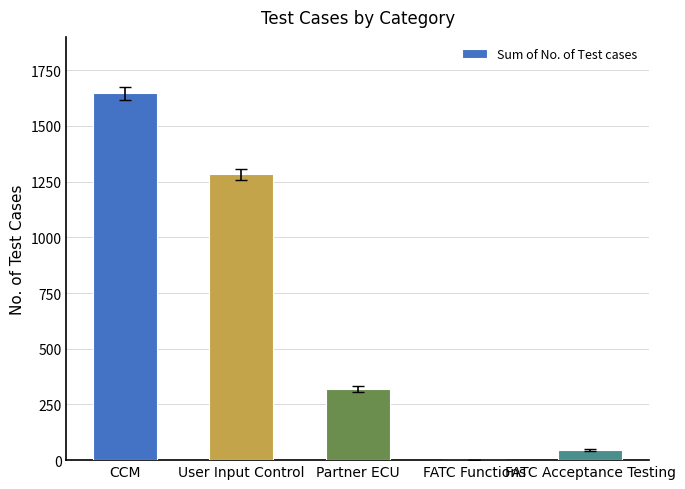

What is the average value?

658